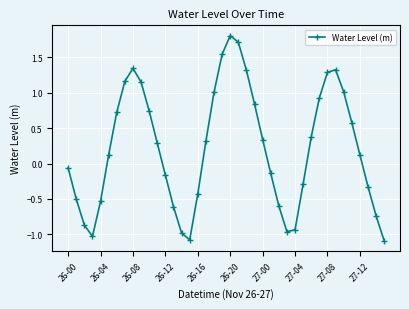

What is the smallest value displayed?

-1.1